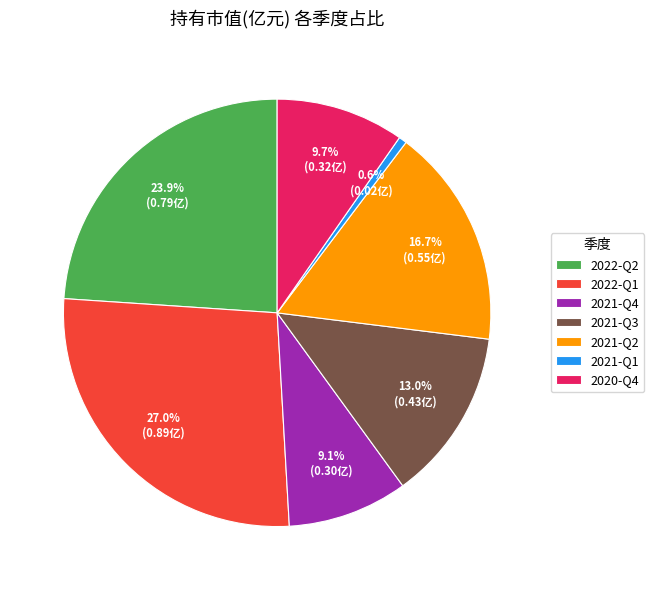

How much of the chart is everything except 2020-Q4?

90.3%